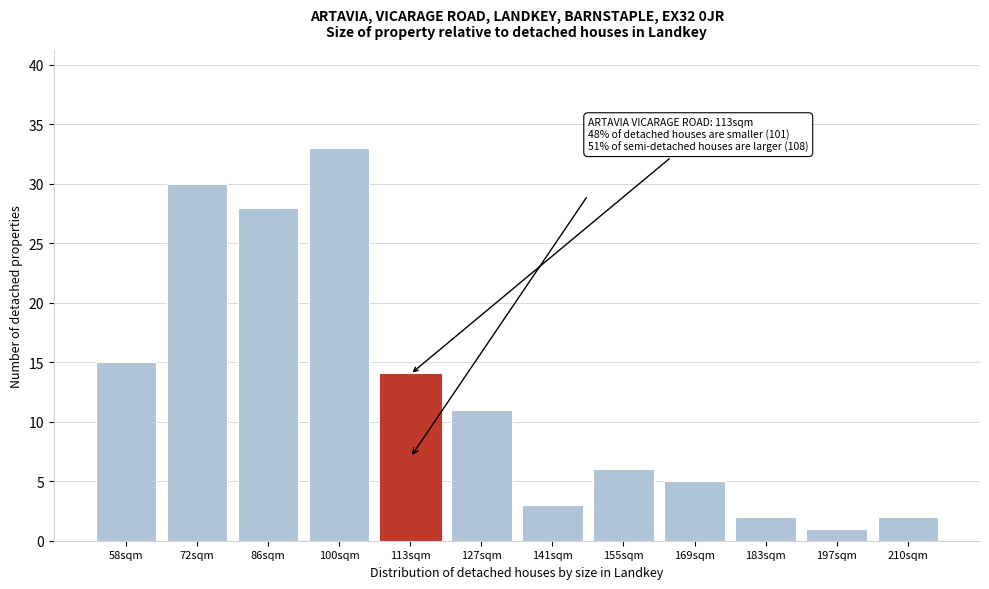

Reading right to left, what are all the values shown in this chart?

2	1	2	5	6	3	11	14	33	28	30	15